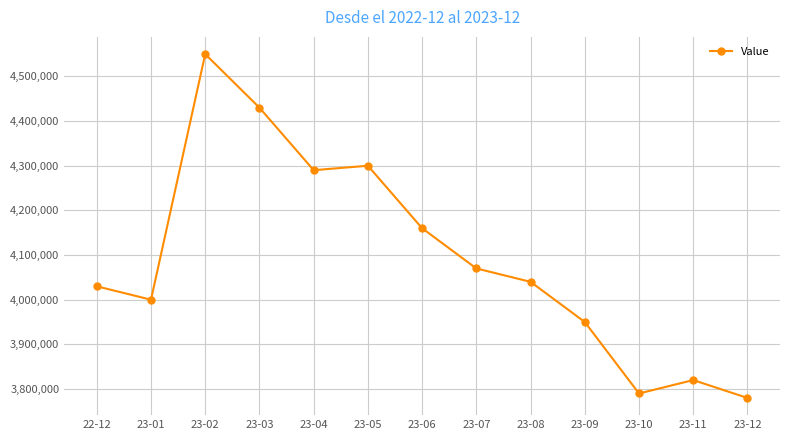

What is the label of the 12th point from the right?

23-01